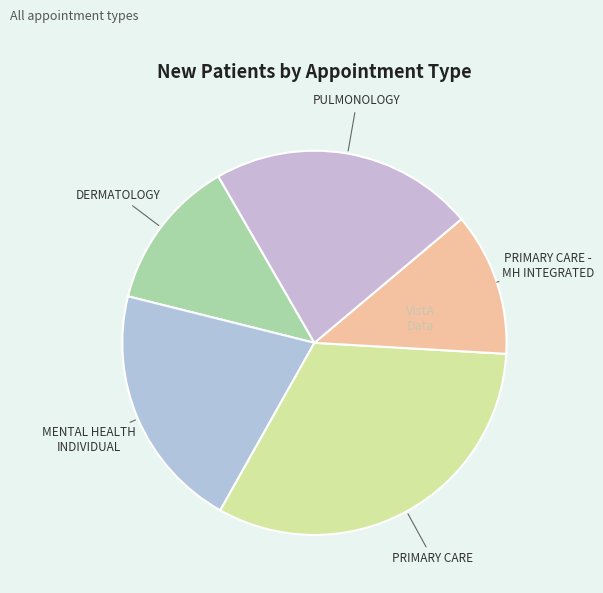

Is there a majority slice in this chart?

No